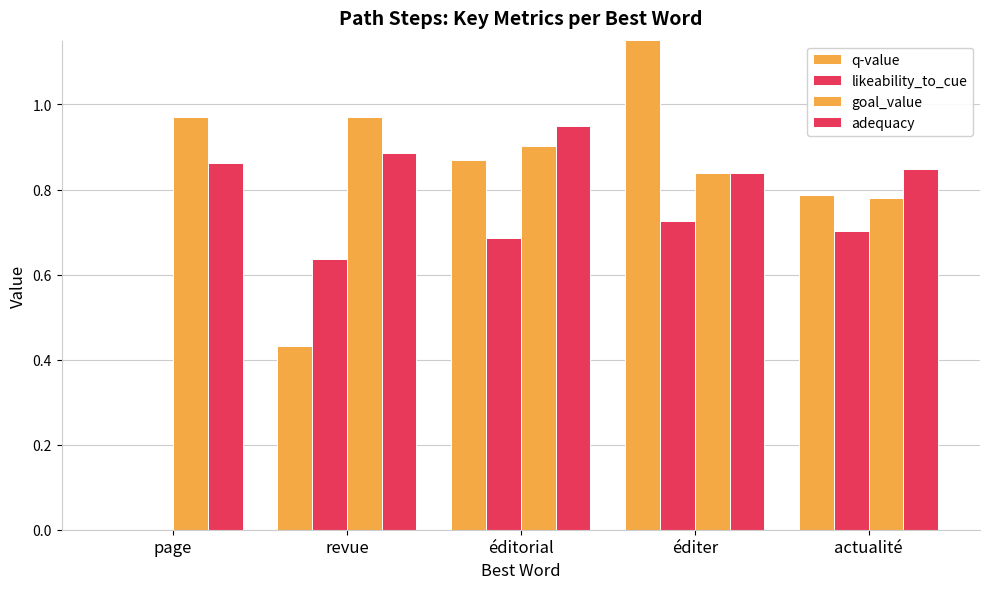

What is the value of the adequacy bar at the 2nd from the left?

0.9